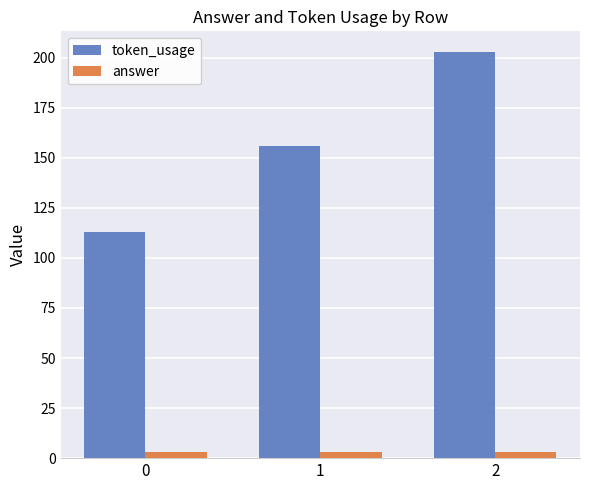

What are all the series names shown in the legend?

token_usage, answer